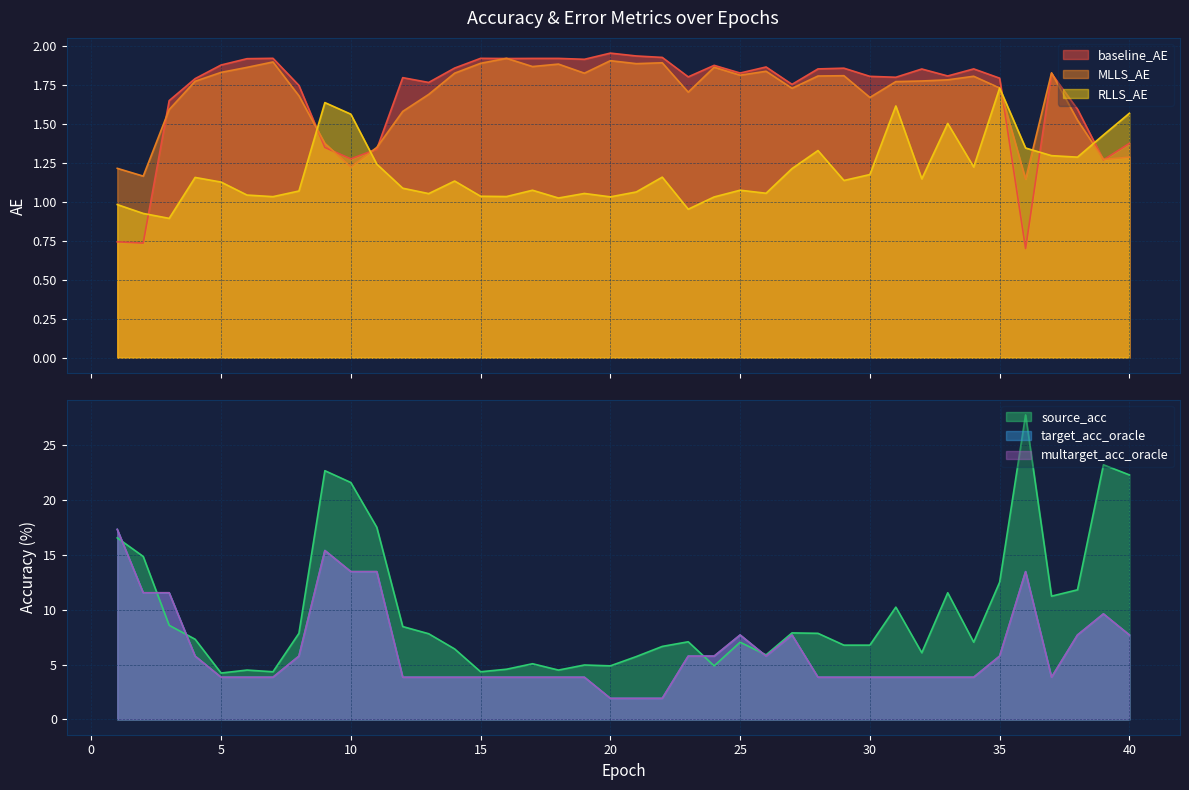

At which category is the sum across all series the highest?

36